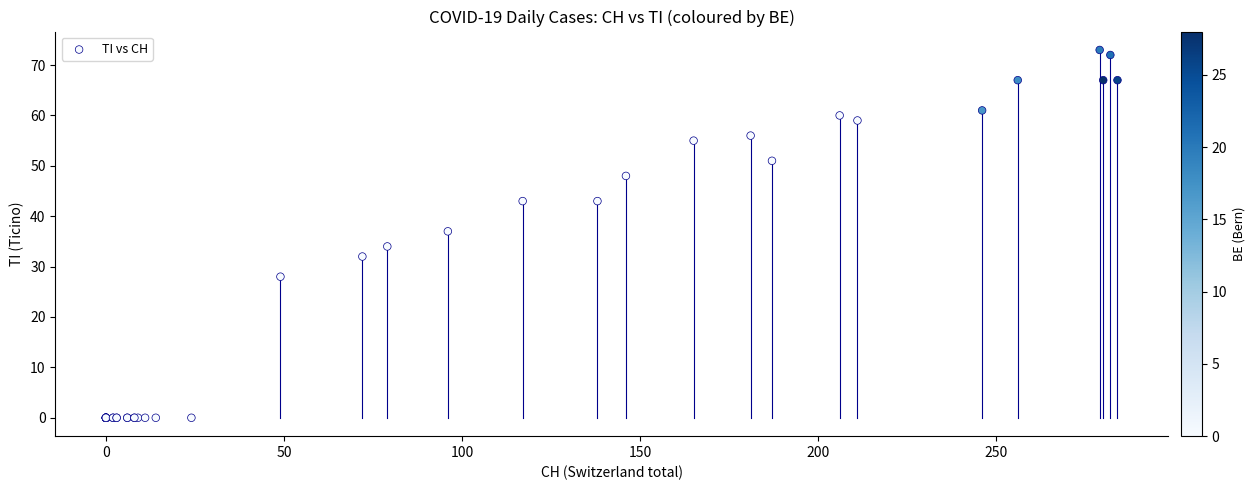

What Y value in the scatter plot is closest to 36?

37